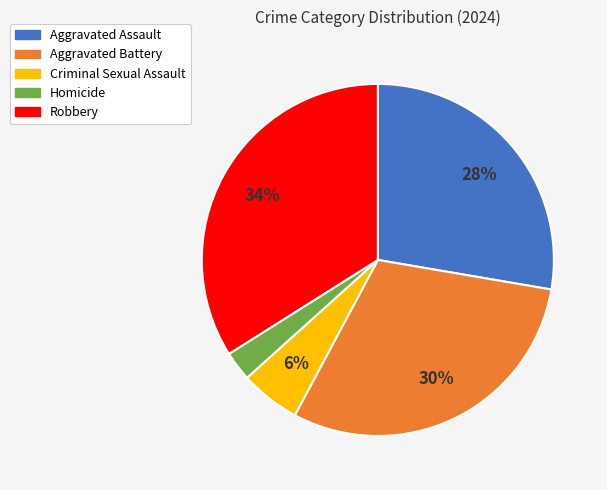

To the nearest percent, what is the average slice percentage?

20%